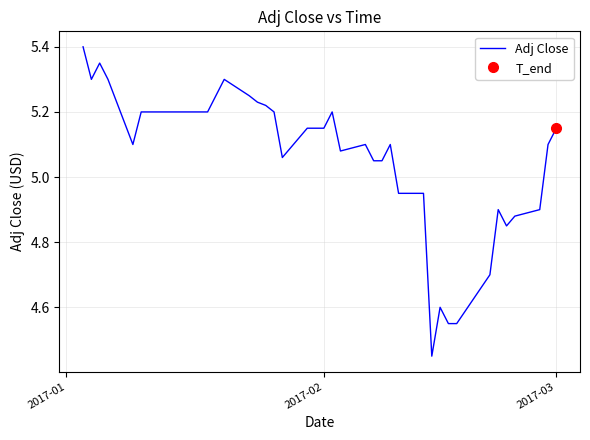

Is this an area chart (filled region under the line)?

No